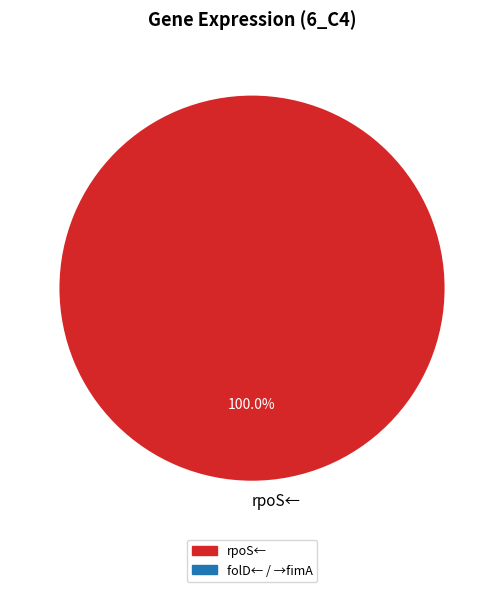

Rank the categories by value from lowest to highest.

rpoS←